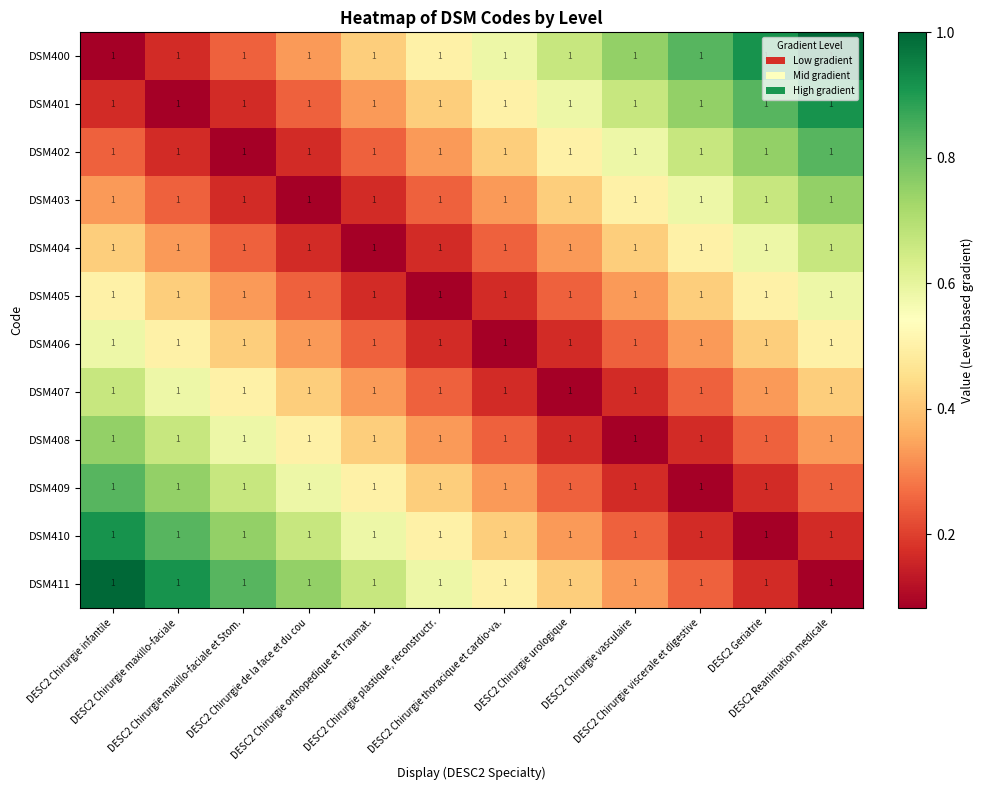

What is the difference between the DSM408 values at DESC2 Chirurgie orthopedique et Traumat. and DESC2 Chirurgie maxillo-faciale?

0.2